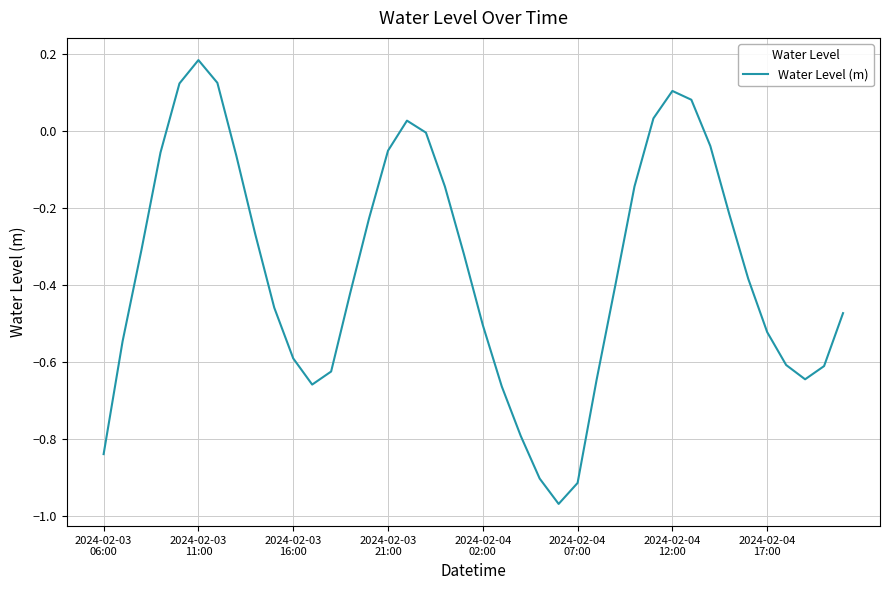

True or false: there are more than 0 points higher than both neighbors.

True